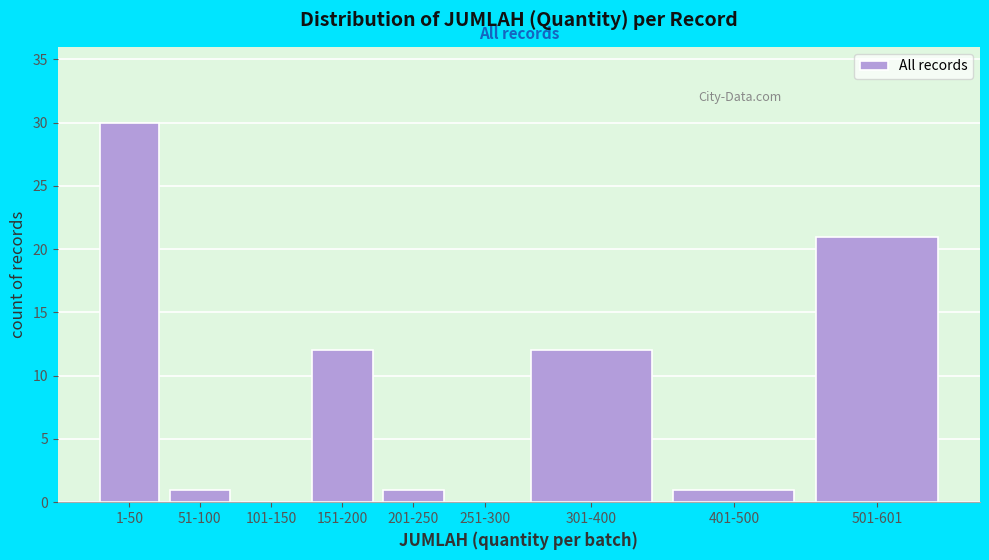

Reading left to right, what are all the values shown in this chart?

1-50=30	51-100=1	101-150=0	151-200=12	201-250=1	251-300=0	301-400=12	401-500=1	501-601=21